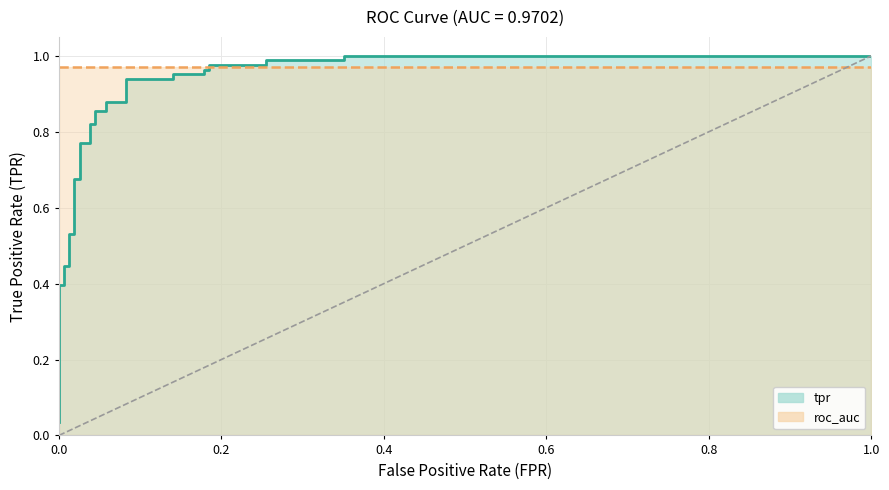

Reading right to left, transcribe all the data shown in this chart.

1.0	1.0	1.0	1.0	1.0	1.0	1.0	1.0	1.0	1.0	0.9	0.9	0.9	0.9	0.9	0.9	0.8	0.8	0.8	0.8	0.7	0.7	0.5	0.5	0.4	0.4	0.4	0.4	0.1	0.1	0.0